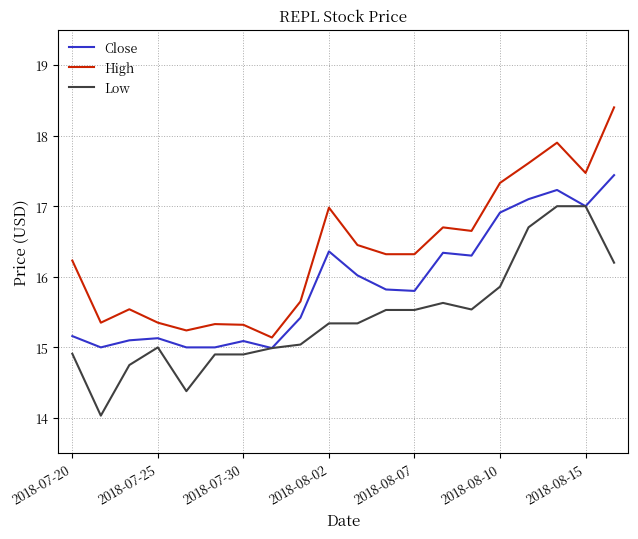

True or false: Low and High intersect in this chart.

False